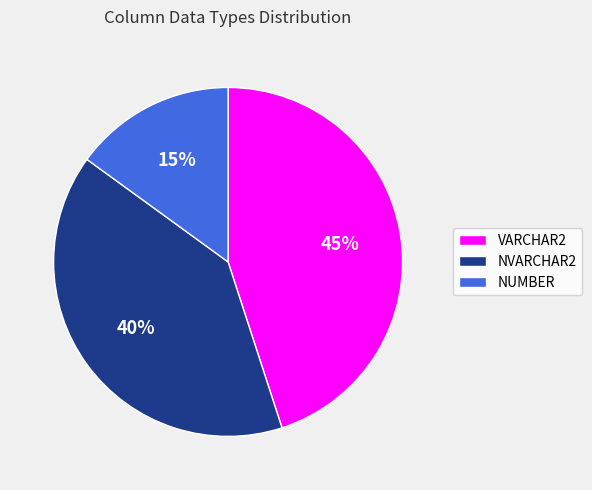

Is it true that NVARCHAR2 is 46% of the pie?

False